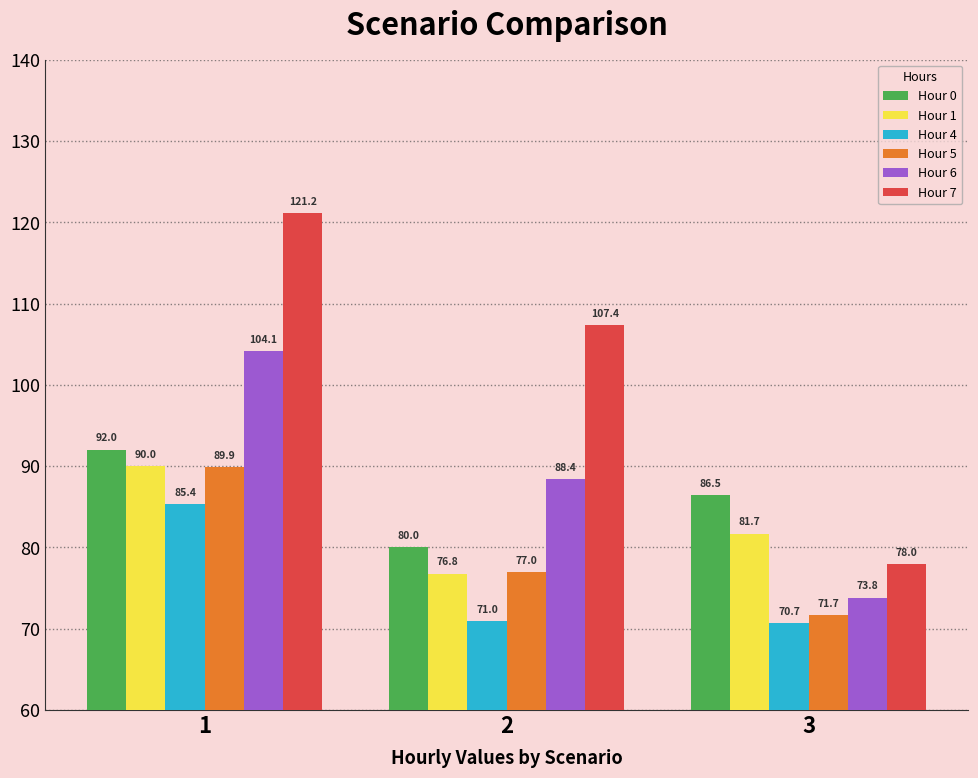

True or false: Hour 6 has a value of 137.7 at 2.

False